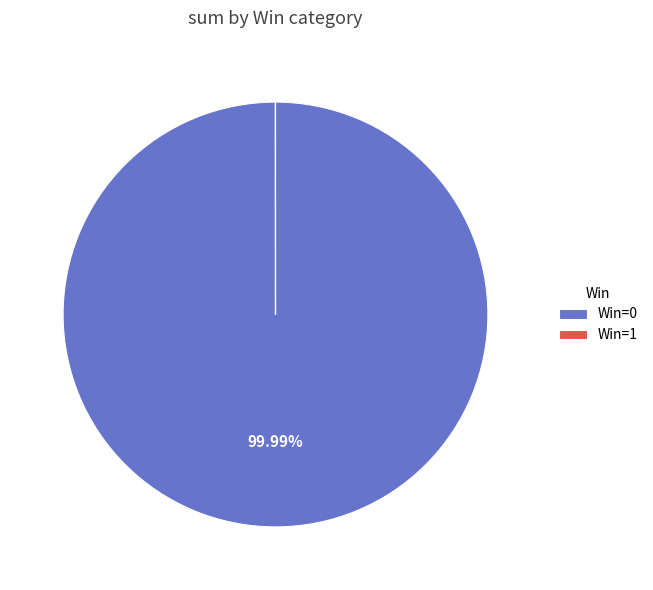

Is Win=0 the majority of the pie?

Yes